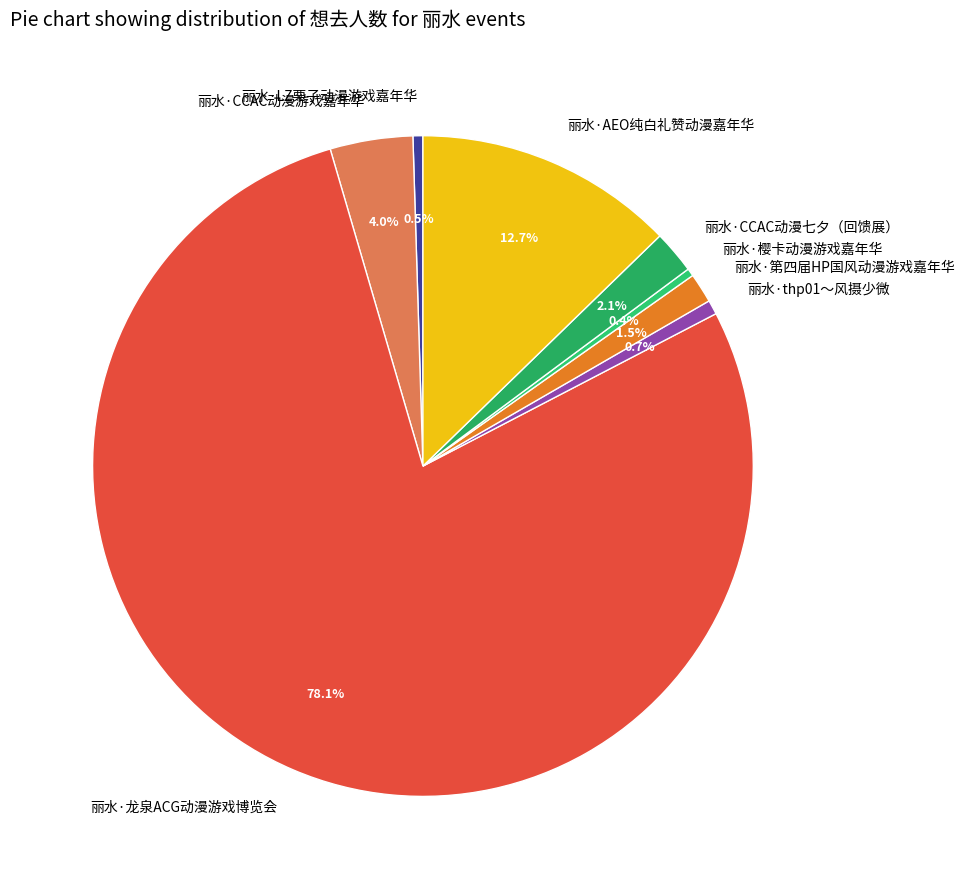

Which has a higher value, 丽水·AEO纯白礼赞动漫嘉年华 or 丽水·LZ栗子动漫游戏嘉年华?

丽水·AEO纯白礼赞动漫嘉年华